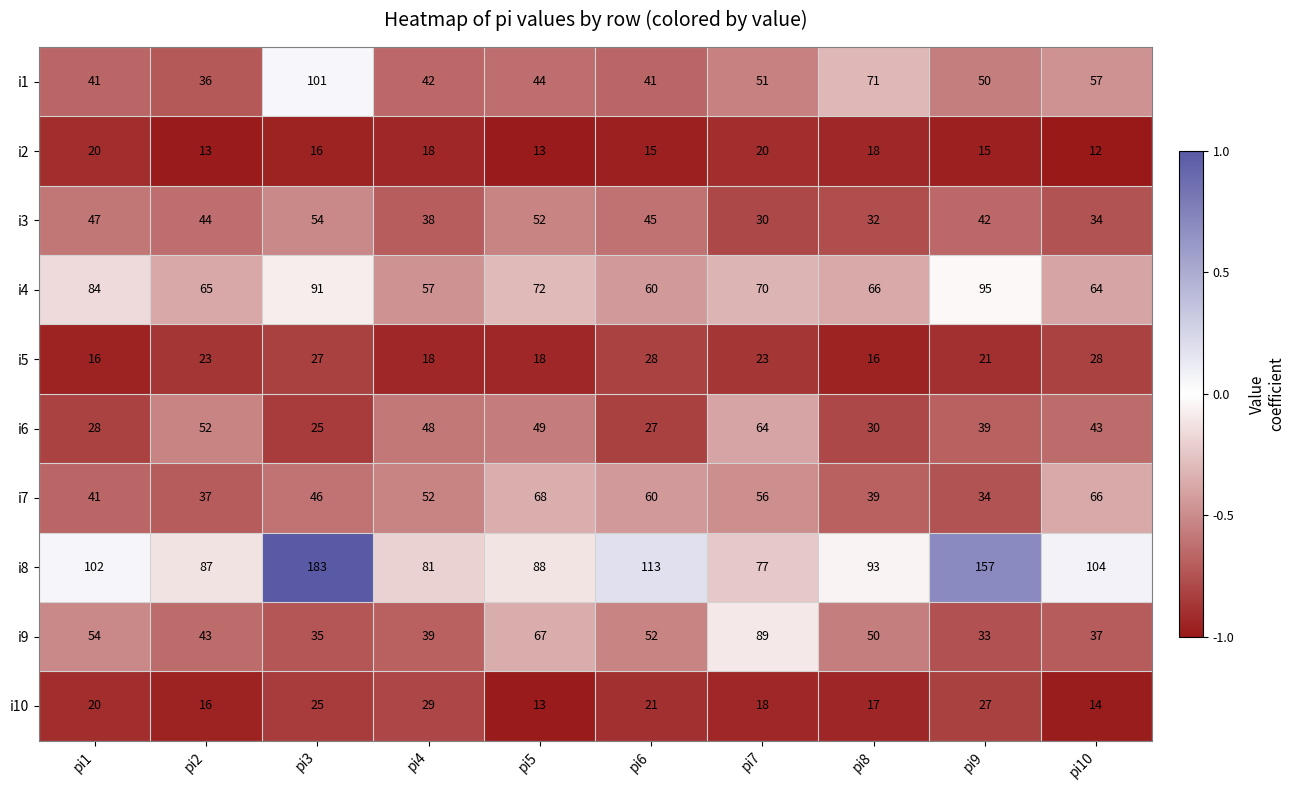

At which label does i1 reach its minimum?

pi2